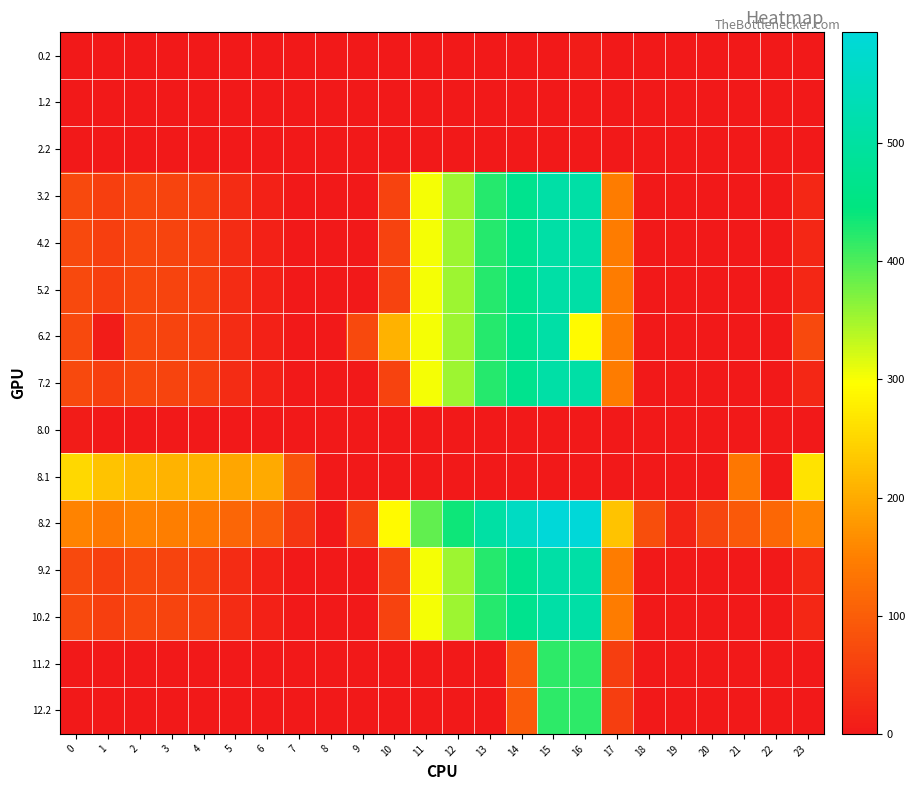

Reading left to right, what are all the values shown in this chart?

0.2: 0=0.0	1=0.0	2=0.0	3=0.0	4=0.0	5=0.0	6=0.0	7=0.0	8=0.0	9=0.0	10=0.0	11=0.0	12=0.0	13=0.0	14=0.0	15=0.0	16=5.5	17=0.0	18=0.0	19=0.0	20=0.0	21=0.0	22=0.0	23=0.0
1.2: 0=0.0	1=0.0	2=0.0	3=0.0	4=0.0	5=0.0	6=0.0	7=0.0	8=0.0	9=0.0	10=1.6	11=0.0	12=0.0	13=0.0	14=0.0	15=0.0	16=0.0	17=0.0	18=0.0	19=0.0	20=0.0	21=0.0	22=0.0	23=0.0
2.2: 0=0.0	1=0.0	2=0.0	3=0.0	4=0.0	5=0.0	6=0.0	7=0.0	8=0.0	9=0.0	10=1.6	11=0.0	12=0.0	13=0.0	14=0.0	15=0.0	16=0.0	17=0.0	18=0.0	19=0.0	20=0.0	21=0.0	22=0.0	23=0.0
3.2: 0=70.1	1=55.7	2=68.5	3=64.0	4=57.4	5=28.0	6=11.8	7=0.0	8=0.0	9=0.0	10=60.4	11=303.6	12=354.2	13=423.4	14=470.4	15=508.8	16=509.6	17=145.4	18=0.0	19=0.0	20=0.0	21=0.0	22=0.0	23=21.2
4.2: 0=70.1	1=55.7	2=68.5	3=64.0	4=57.4	5=28.0	6=11.8	7=0.0	8=0.0	9=0.0	10=60.4	11=303.6	12=354.2	13=423.4	14=470.4	15=508.8	16=509.6	17=145.4	18=0.0	19=0.0	20=0.0	21=0.0	22=0.0	23=21.2
5.2: 0=70.1	1=55.7	2=68.5	3=64.0	4=57.4	5=28.0	6=11.8	7=0.0	8=0.0	9=0.0	10=60.4	11=303.6	12=354.2	13=423.4	14=470.4	15=508.8	16=509.6	17=145.4	18=0.0	19=0.0	20=0.0	21=0.0	22=0.0	23=21.2
6.2: 0=70.1	1=6.5	2=68.5	3=64.0	4=57.4	5=28.0	6=11.8	7=0.0	8=0.0	9=71.5	10=206.5	11=303.6	12=354.2	13=423.4	14=470.4	15=508.8	16=291.9	17=145.4	18=0.0	19=0.0	20=0.0	21=0.0	22=0.0	23=70.5
7.2: 0=70.1	1=55.7	2=68.5	3=64.0	4=57.4	5=28.0	6=11.8	7=0.0	8=0.0	9=0.0	10=60.4	11=303.6	12=354.2	13=423.4	14=470.4	15=508.8	16=509.6	17=145.4	18=0.0	19=0.0	20=0.0	21=0.0	22=0.0	23=21.2
8.0: 0=6.1	1=0.0	2=0.0	3=0.0	4=0.0	5=0.0	6=0.0	7=0.0	8=0.0	9=0.0	10=0.0	11=0.0	12=0.0	13=0.0	14=0.0	15=0.0	16=0.0	17=0.0	18=0.0	19=0.0	20=0.0	21=0.0	22=0.0	23=0.0
8.1: 0=251.6	1=228.1	2=214.9	3=209.7	4=206.6	5=192.7	6=199.2	7=84.1	8=0.0	9=0.0	10=0.0	11=0.0	12=0.0	13=0.0	14=0.0	15=0.0	16=0.0	17=0.0	18=0.0	19=0.0	20=0.0	21=138.9	22=0.0	23=266.4
8.2: 0=154.1	1=139.7	2=152.5	3=148.0	4=141.4	5=112.0	6=95.8	7=43.6	8=0.0	9=59.7	10=290.5	11=387.6	12=438.2	13=507.4	14=554.4	15=592.8	16=593.6	17=229.4	18=77.0	19=18.0	20=66.2	21=93.4	22=114.4	23=154.5
9.2: 0=70.1	1=55.7	2=68.5	3=64.0	4=57.4	5=28.0	6=11.8	7=0.0	8=0.0	9=0.0	10=60.4	11=303.6	12=354.2	13=423.4	14=470.4	15=508.8	16=509.6	17=145.4	18=0.0	19=0.0	20=0.0	21=0.0	22=0.0	23=21.2
10.2: 0=70.1	1=55.7	2=68.5	3=64.0	4=57.4	5=28.0	6=11.8	7=0.0	8=0.0	9=0.0	10=60.4	11=303.6	12=354.2	13=423.4	14=470.4	15=508.8	16=509.6	17=145.4	18=0.0	19=0.0	20=0.0	21=0.0	22=0.0	23=21.2
11.2: 0=0.0	1=0.0	2=0.0	3=0.0	4=0.0	5=0.0	6=0.0	7=0.0	8=0.0	9=0.0	10=0.0	11=0.0	12=0.0	13=0.0	14=96.2	15=417.8	16=418.6	17=54.4	18=0.0	19=0.0	20=0.0	21=0.0	22=0.0	23=0.0
12.2: 0=0.0	1=0.0	2=0.0	3=0.0	4=0.0	5=0.0	6=0.0	7=0.0	8=0.0	9=0.0	10=0.0	11=0.0	12=0.0	13=0.0	14=96.2	15=417.8	16=418.6	17=54.4	18=0.0	19=0.0	20=0.0	21=0.0	22=0.0	23=0.0